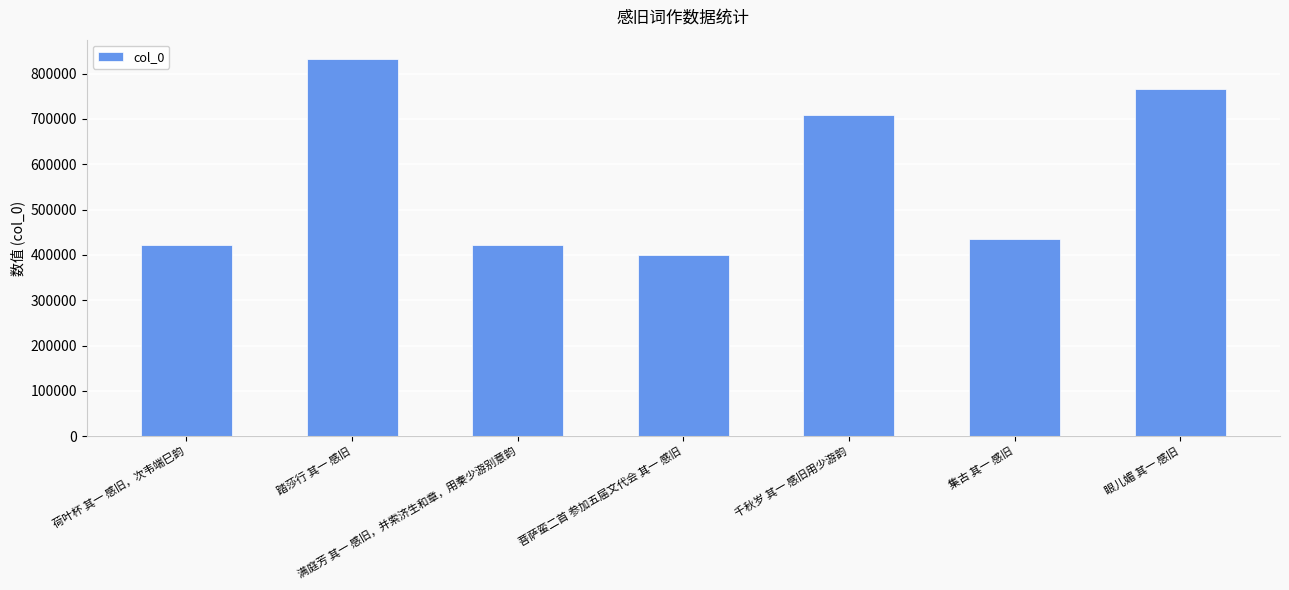

Between 菩萨蛮二首 参加五届文代会 其一 感旧 and 满庭芳 其一 感旧，并索济生和章，用秦少游别意韵, which is larger?

满庭芳 其一 感旧，并索济生和章，用秦少游别意韵